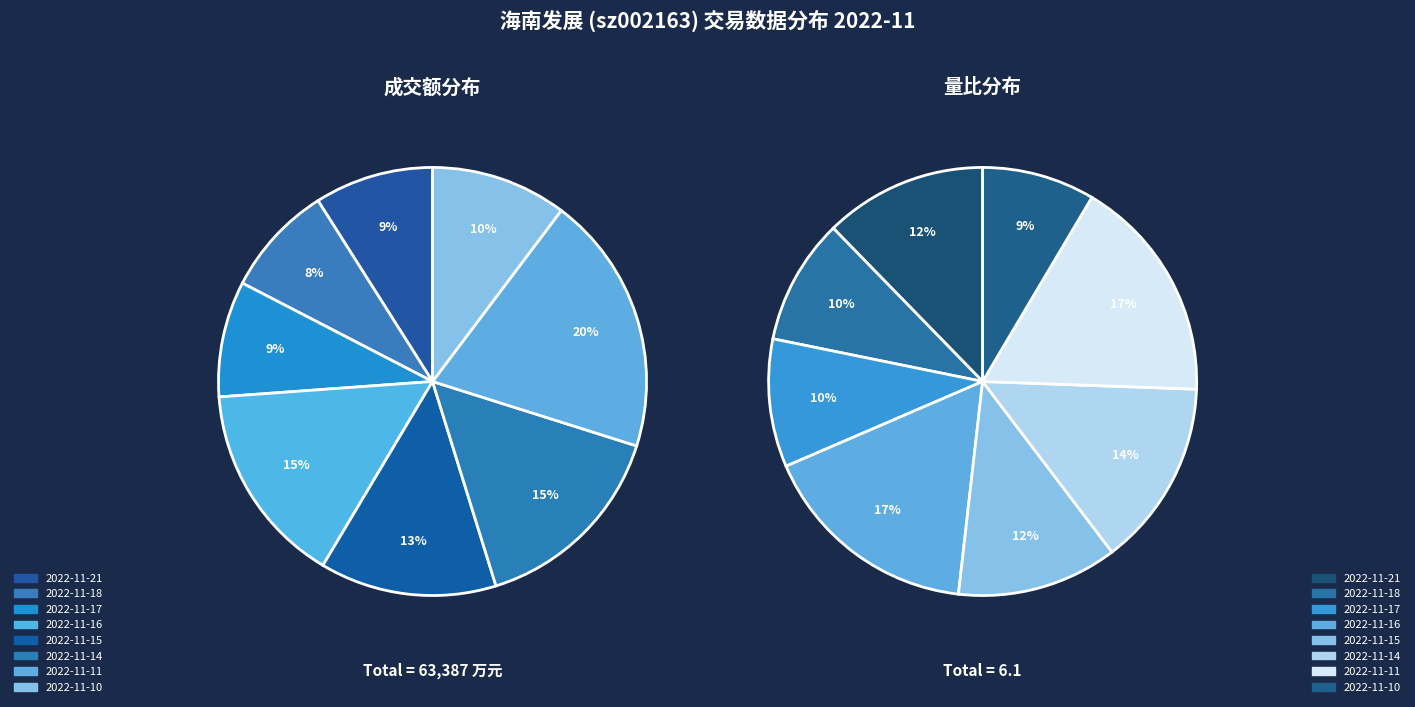

How many slices are in this pie chart?

8